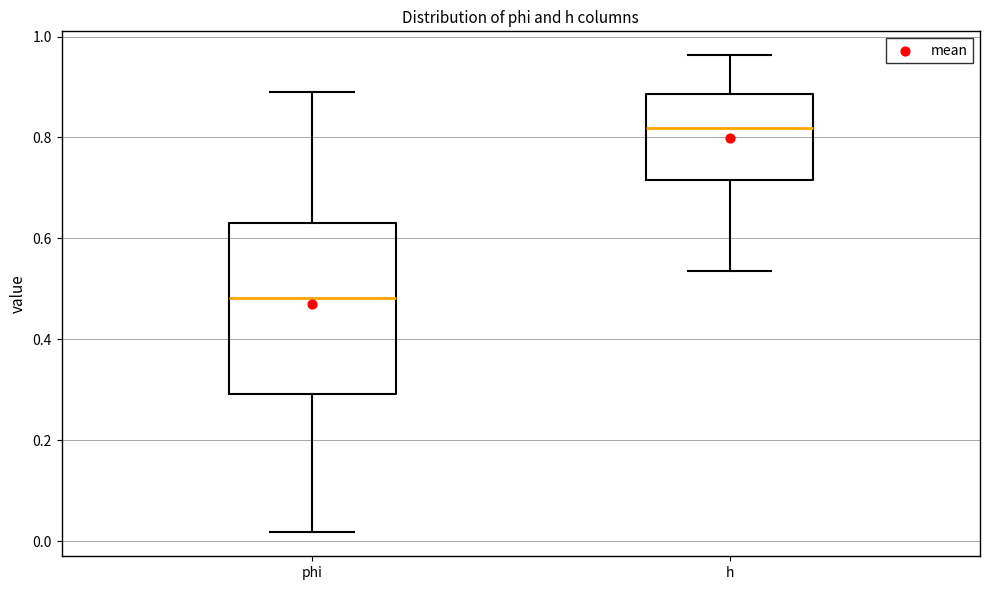

Where is the lower edge of the box for h on the y-axis? The values are not printed on the chart, so give them approximately, as read against the axis.

0.72